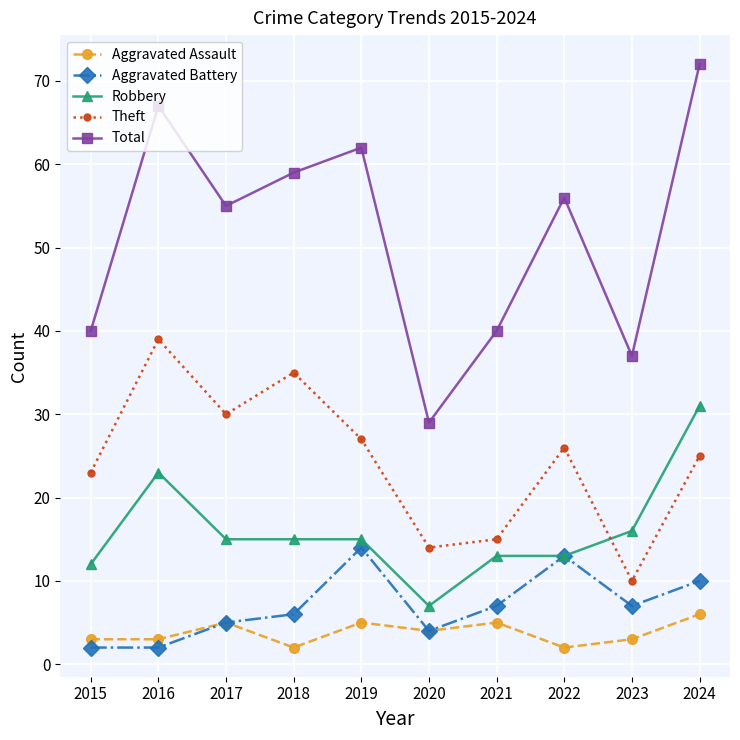

The value of Total at 2021 is 40. True or false?

True